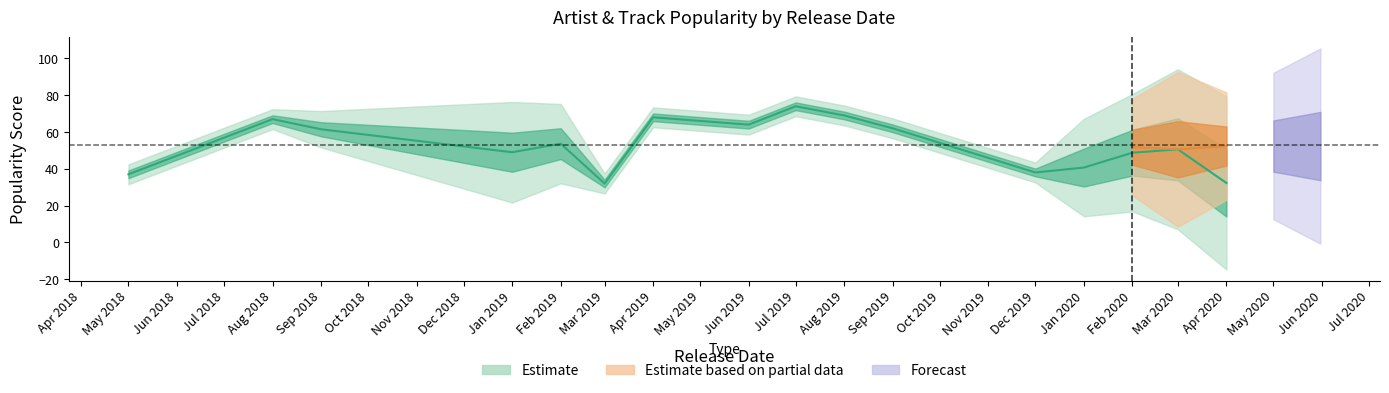

At 2019-06-18, list the series in order from smallest to largest.

Track_Popularity, Artist_Popularity